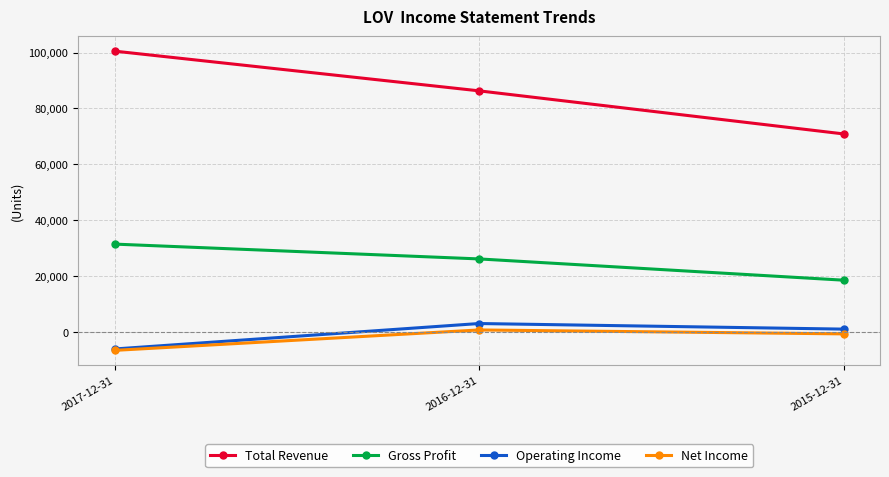

What is the minimum value shown in the chart?

-6500